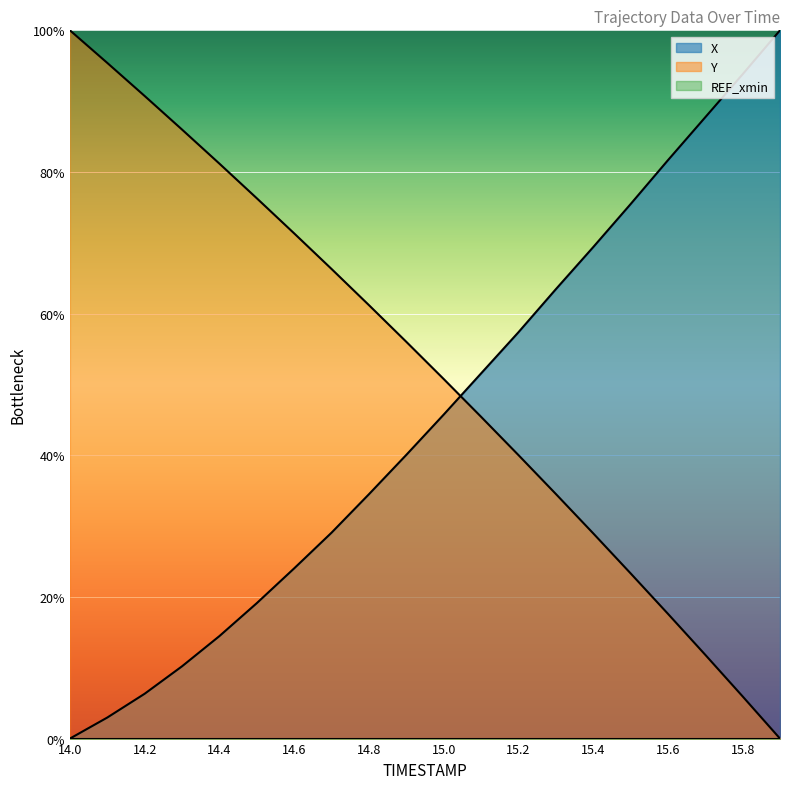

What is the difference between the highest and lowest values at 15.0?

50.8